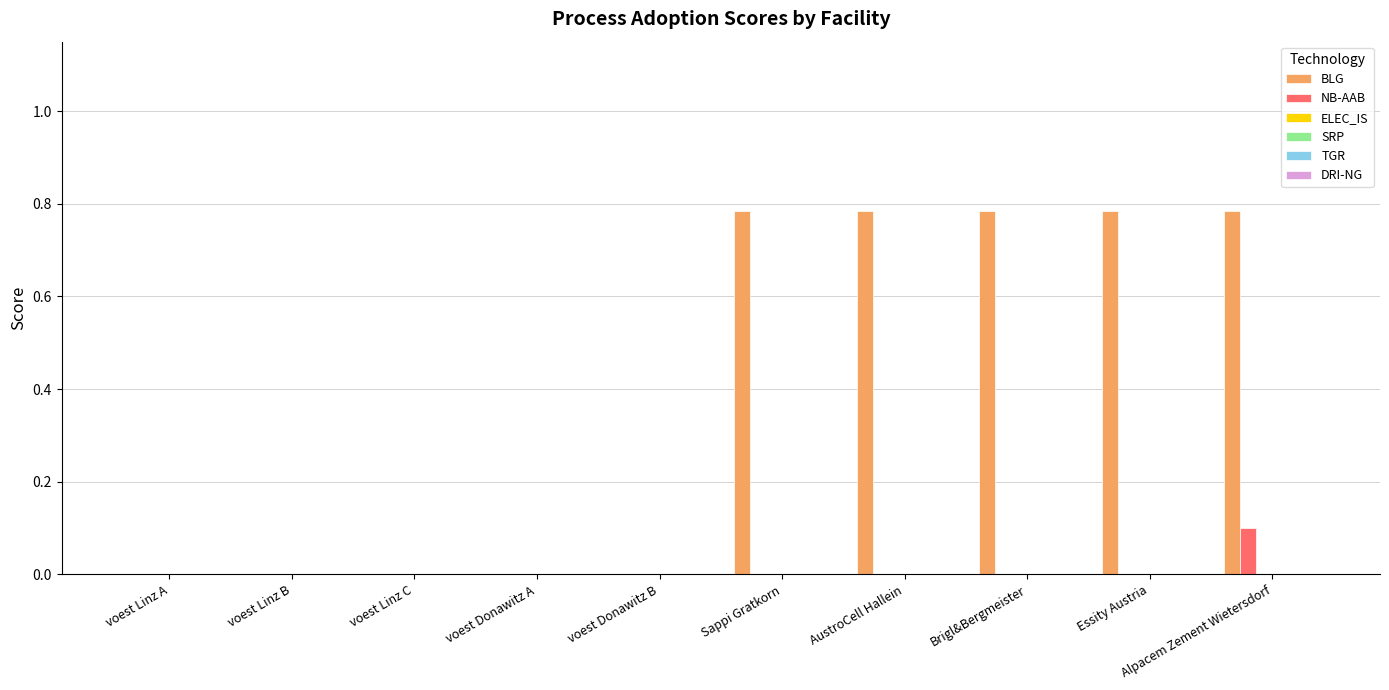

Which series has the largest total across all categories?

BLG